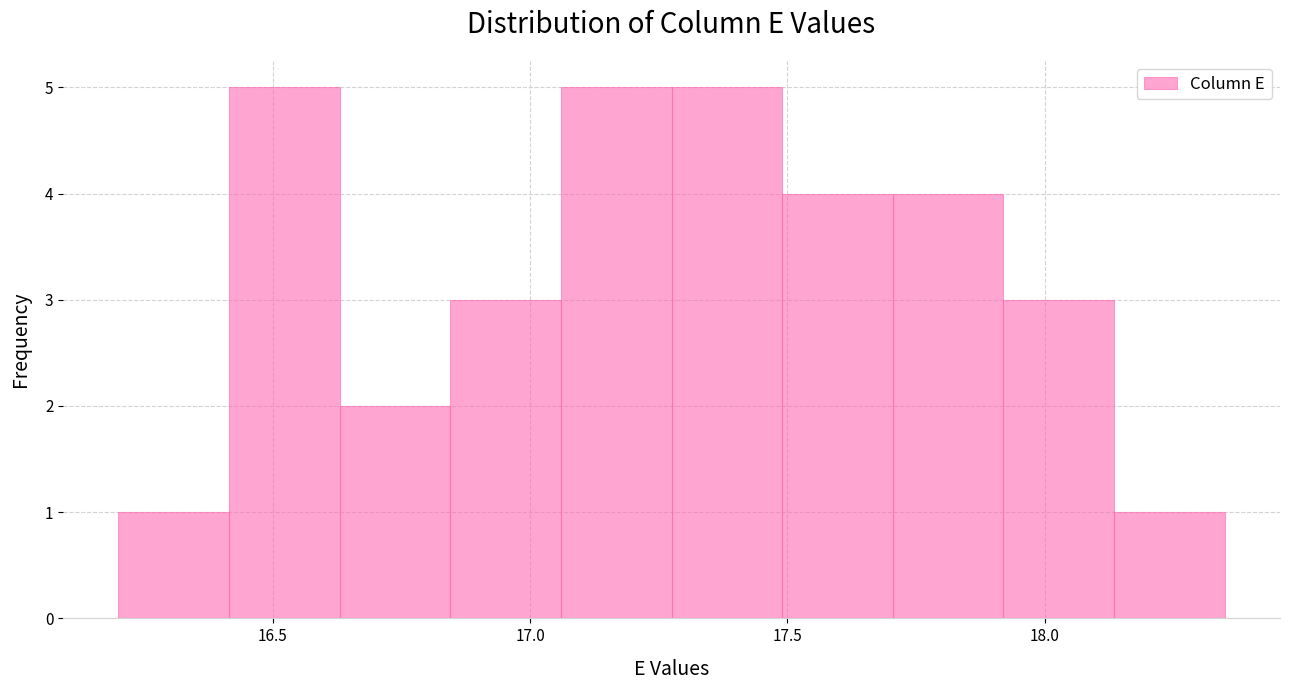

Reading left to right, transcribe this chart: for each bar, give the range it covers on the x-axis and its height. Neither the bar edges nor the heights are printed on the chart, so give them approximately, as read against the axes.

16.200 to 16.415: 1
16.415 to 16.630: 5
16.630 to 16.845: 2
16.845 to 17.060: 3
17.060 to 17.275: 5
17.275 to 17.490: 5
17.490 to 17.705: 4
17.705 to 17.920: 4
17.920 to 18.135: 3
18.135 to 18.350: 1